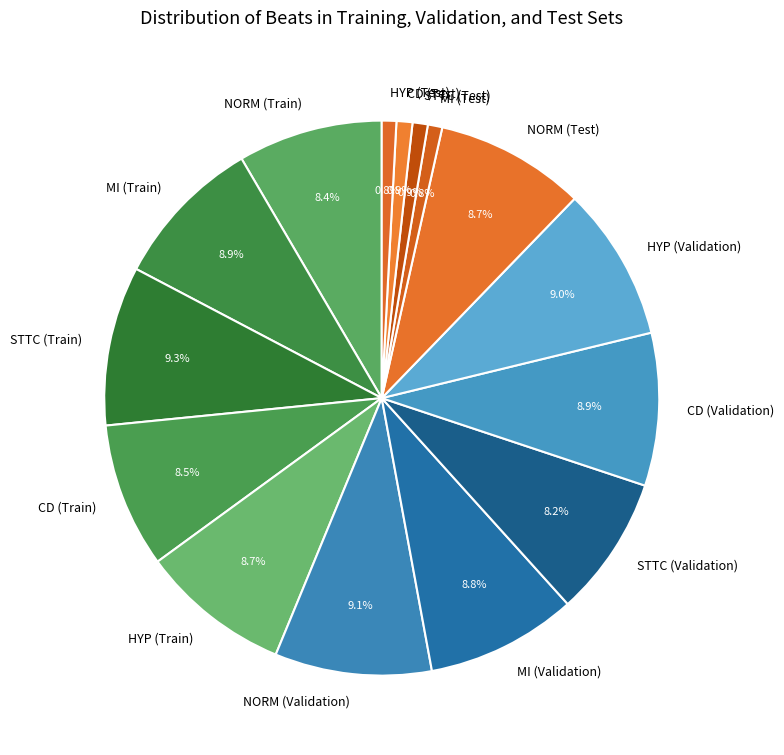

Is the sum of CD (Validation) and MI (Test) greater than half?

No